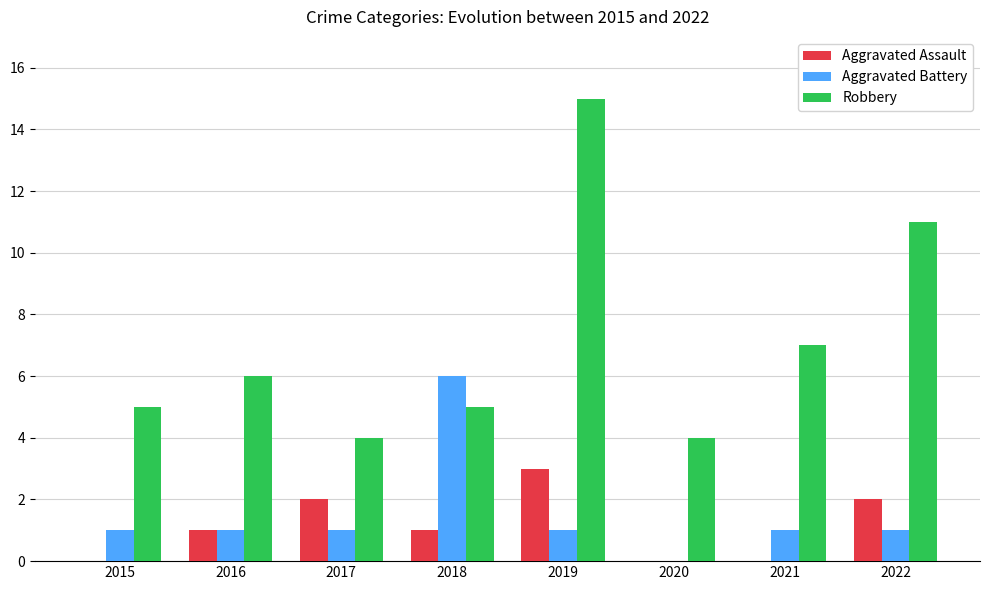

Which series changed the most between 2021 and 2022?

Robbery